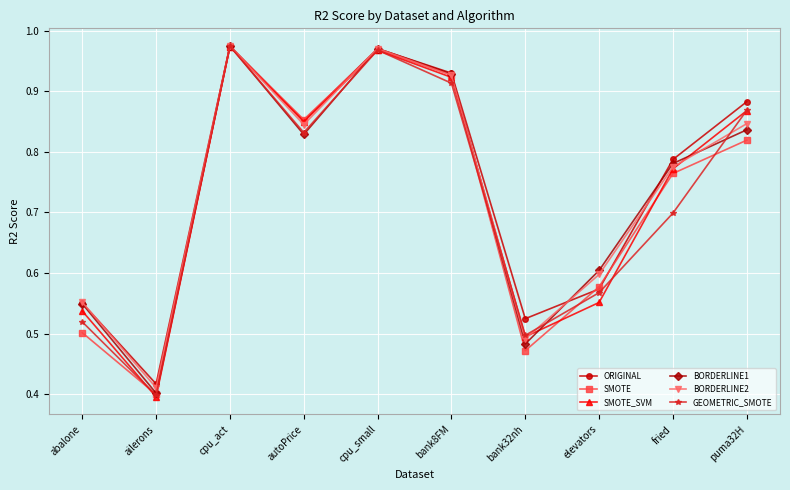

True or false: BORDERLINE2 and GEOMETRIC_SMOTE intersect in this chart.

True